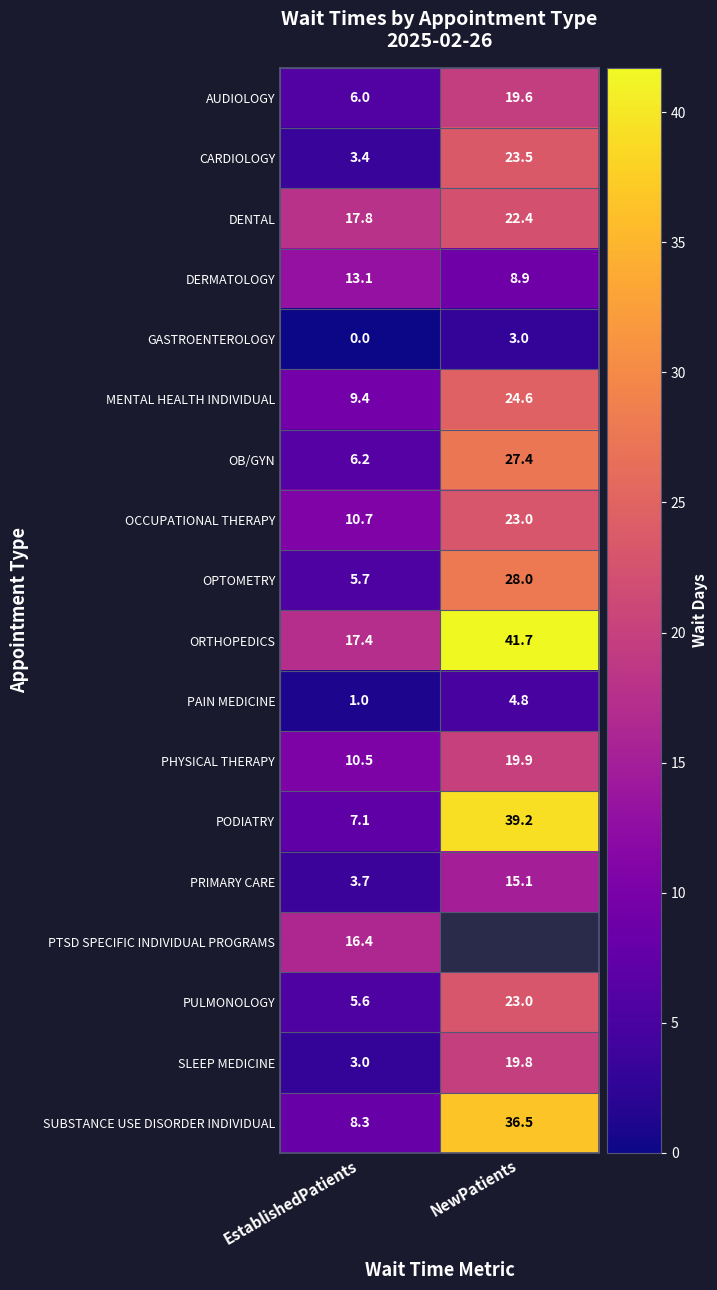

Is the value of PAIN MEDICINE at NewPatients greater than the value of ORTHOPEDICS at EstablishedPatients?

No